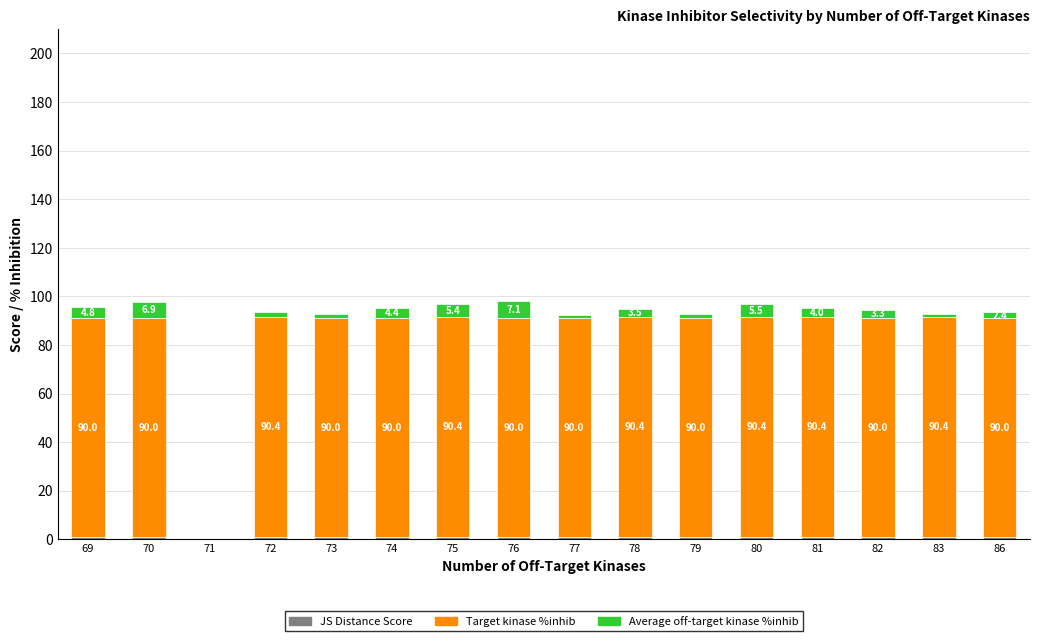

What is the total value across all series at 74?

95.4